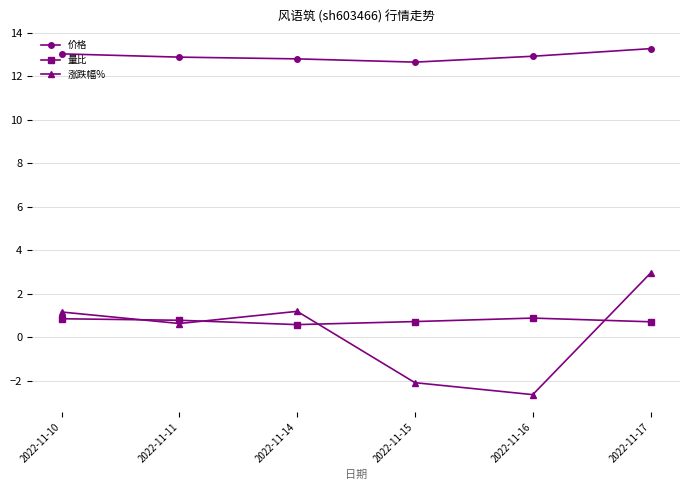

What is the spread (max minus min) of values at 2022-11-15?

14.7